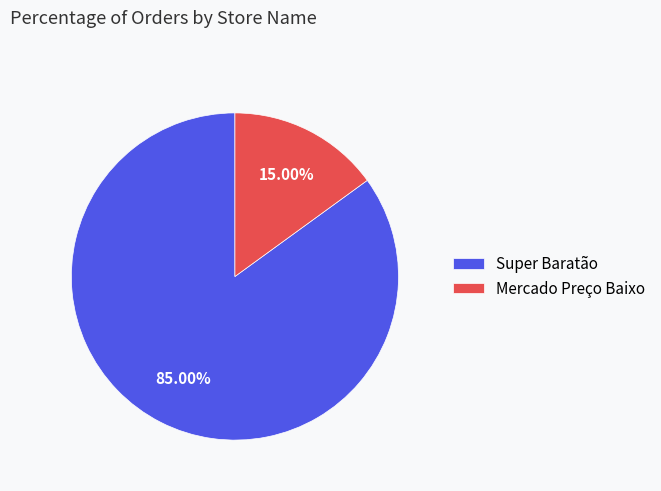

What is the largest slice in the pie chart?

Super Baratão